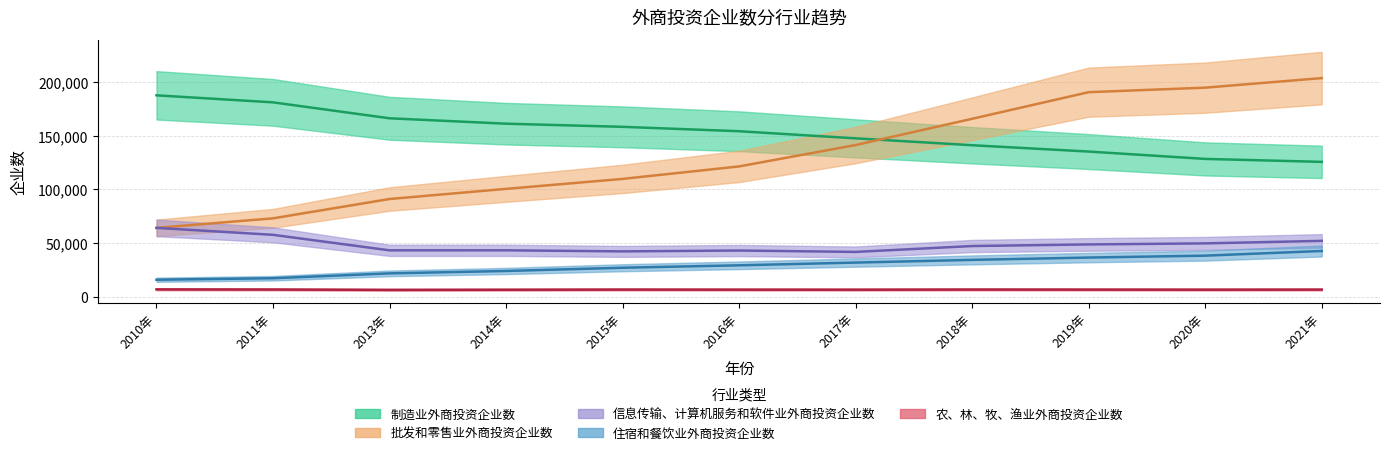

What is the sum of all 制造业外商投资企业数 values?

1686387